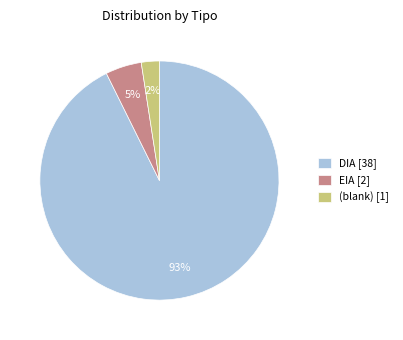

True or false: DIA [38] accounts for 93% of the total.

True